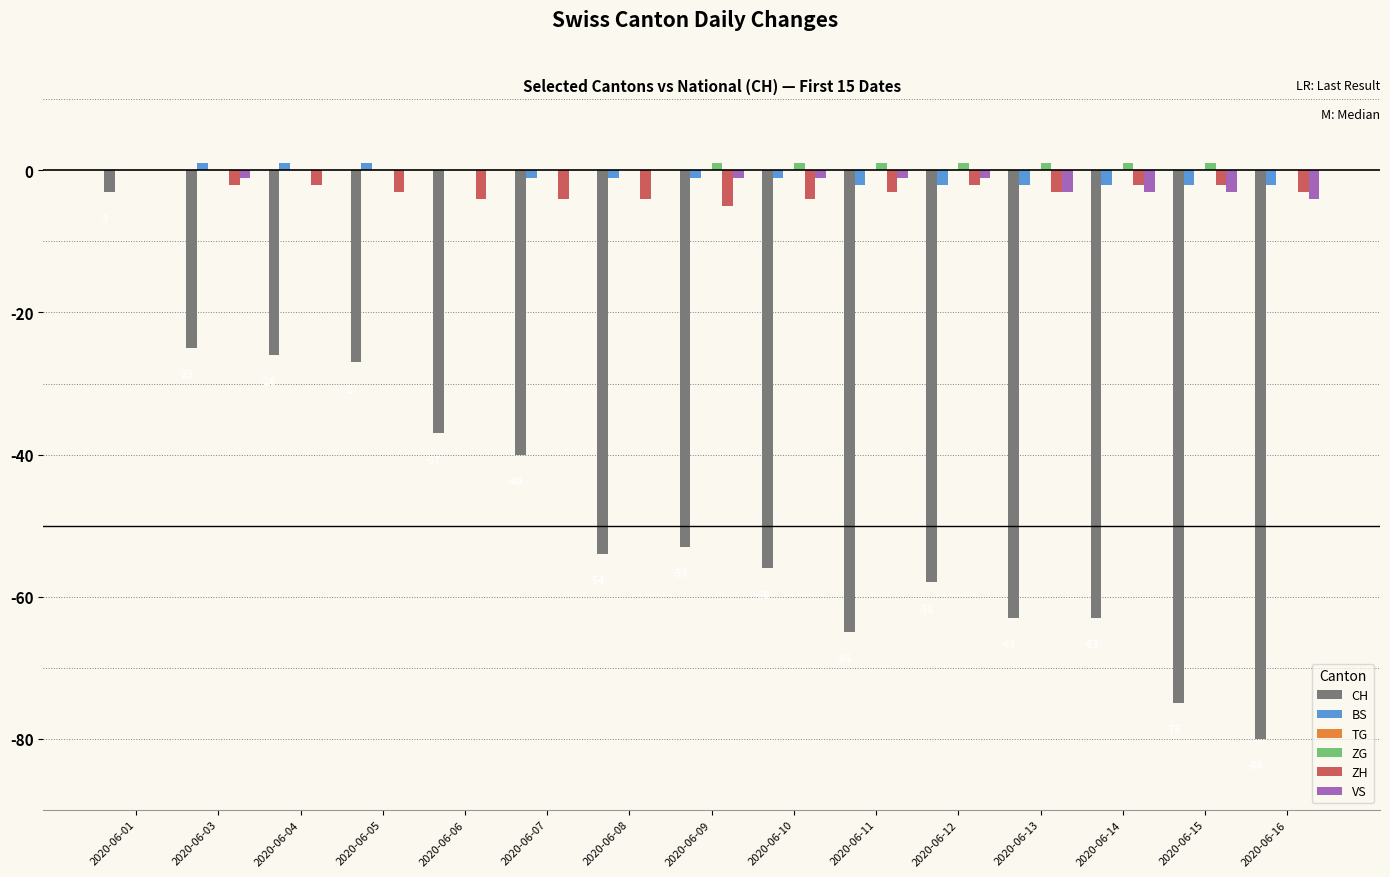

The ZH series shows -3 at 2020-06-16. True or false?

True